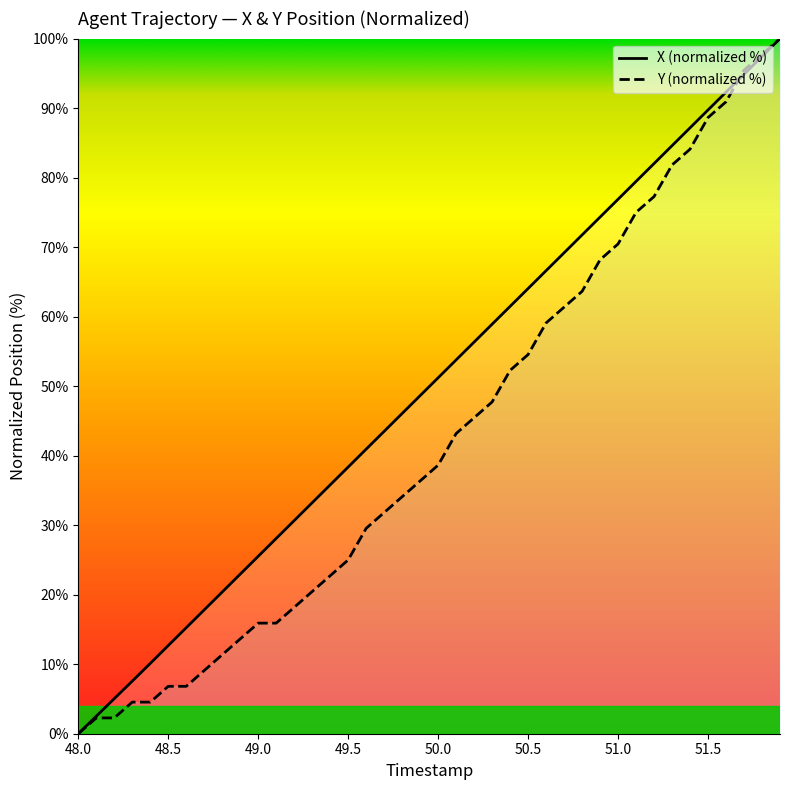

How many lines are shown in the chart?

2